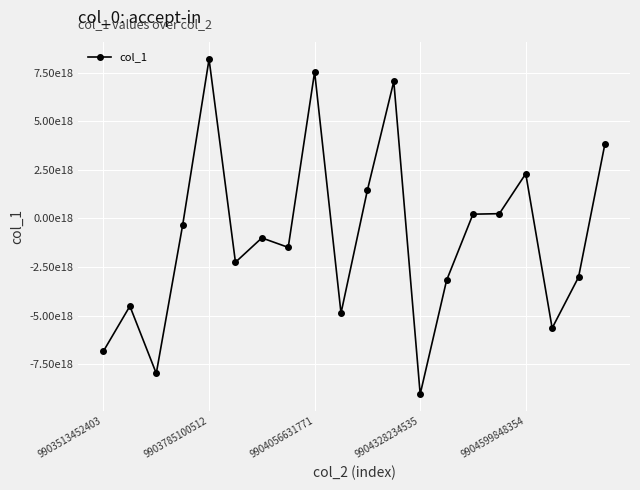

What is the value of the 4th point from the left?

-343886238711799168